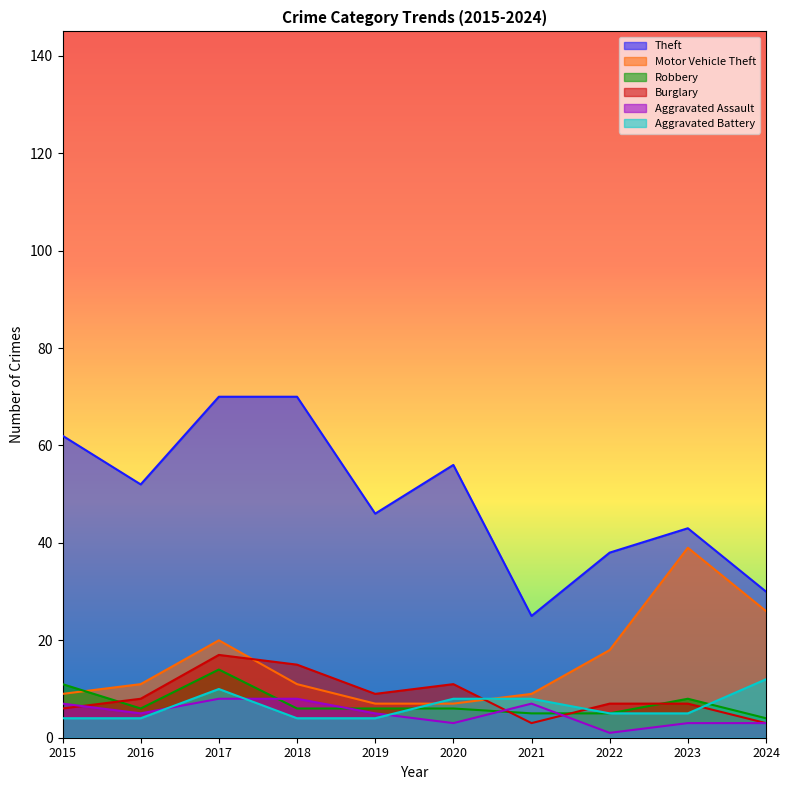

True or false: Aggravated Battery has a value of 17 at 2017.

False